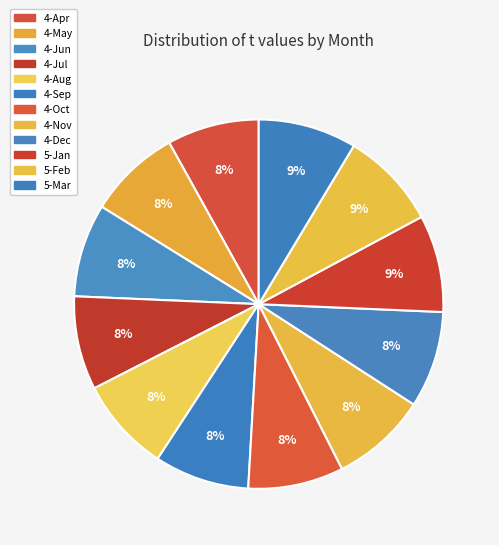

Count the number of slices in the pie.

12